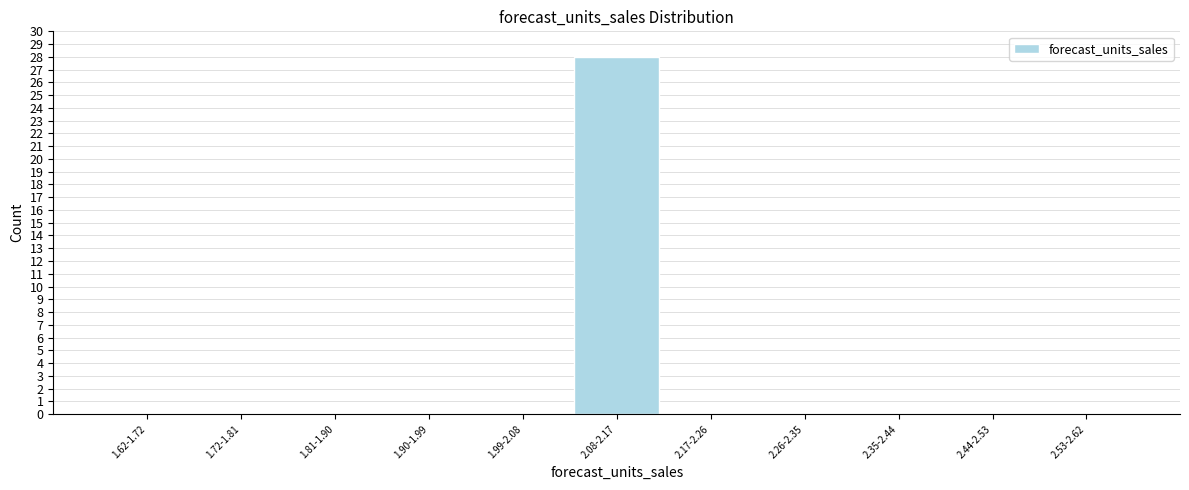

Reading left to right, extract all data points from this chart.

1.62-1.72=0	1.72-1.81=0	1.81-1.90=0	1.90-1.99=0	1.99-2.08=0	2.08-2.17=28	2.17-2.26=0	2.26-2.35=0	2.35-2.44=0	2.44-2.53=0	2.53-2.62=0